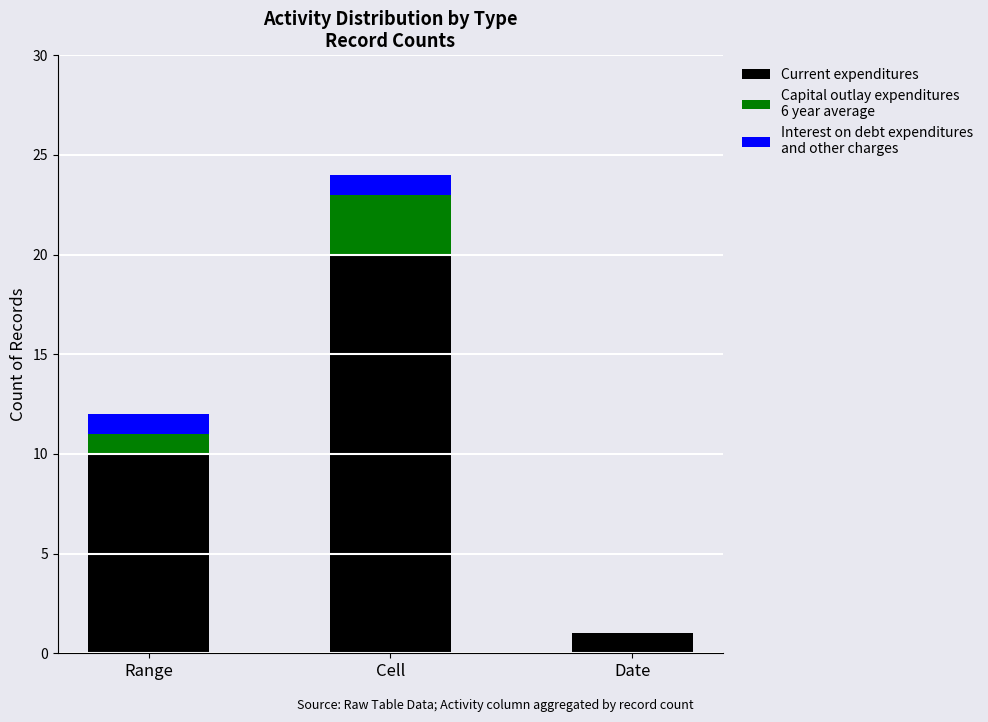

At which category is the sum across all series the highest?

Cell